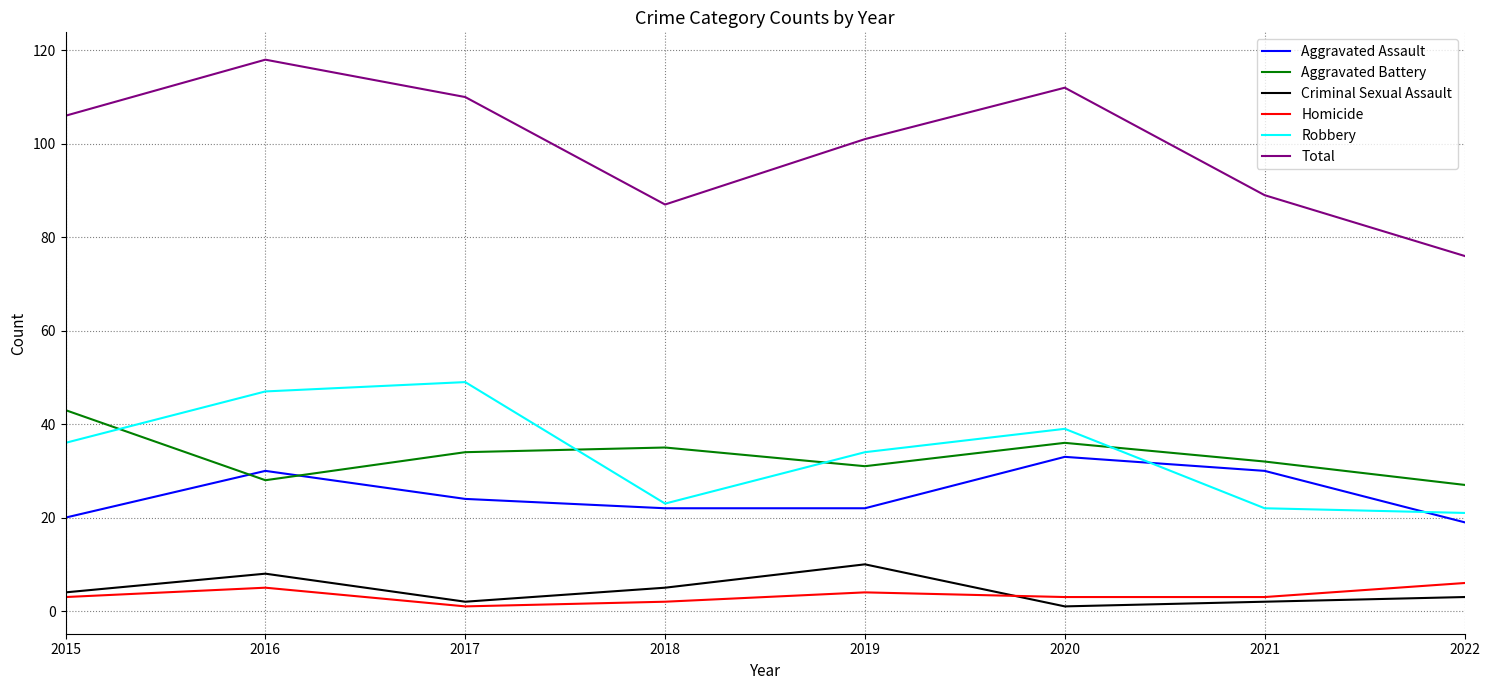

True or false: Criminal Sexual Assault and Aggravated Assault cross at least once.

False